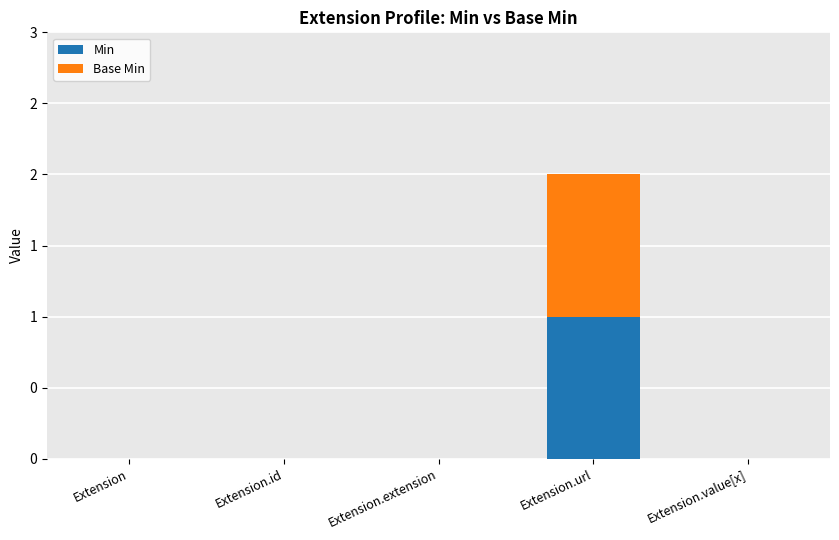

Which series changed the most between Extension and Extension.extension?

Min